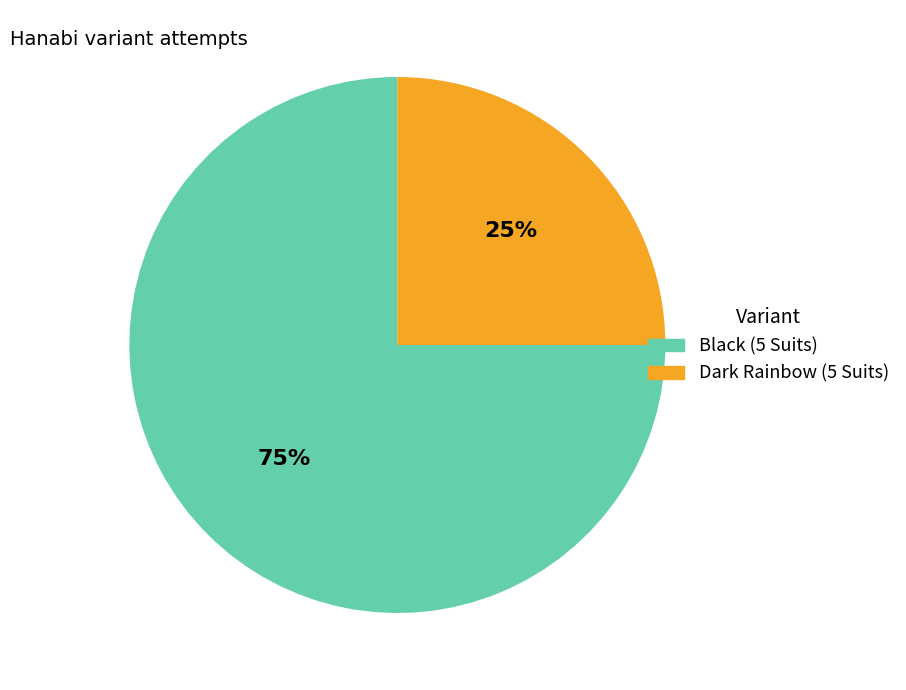

Is it true that Dark Rainbow (5 Suits) is 16% of the pie?

False